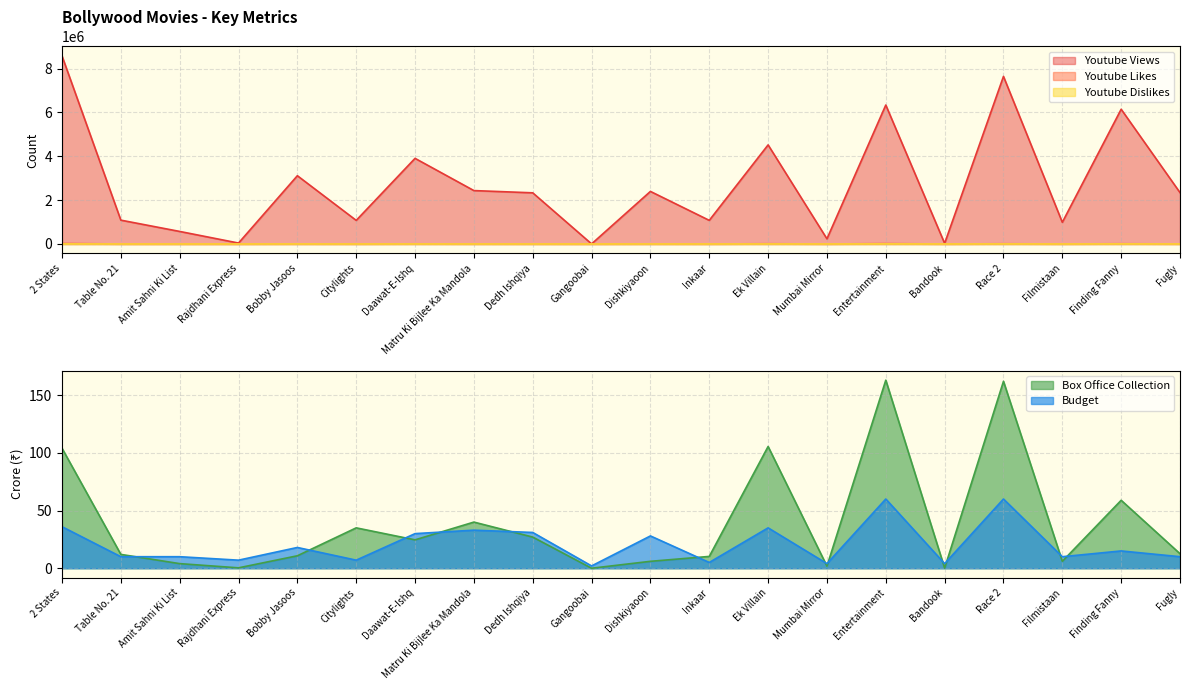

Is the value of Box Office Collection at Inkaar greater than the value of Youtube Dislikes at Inkaar?

No